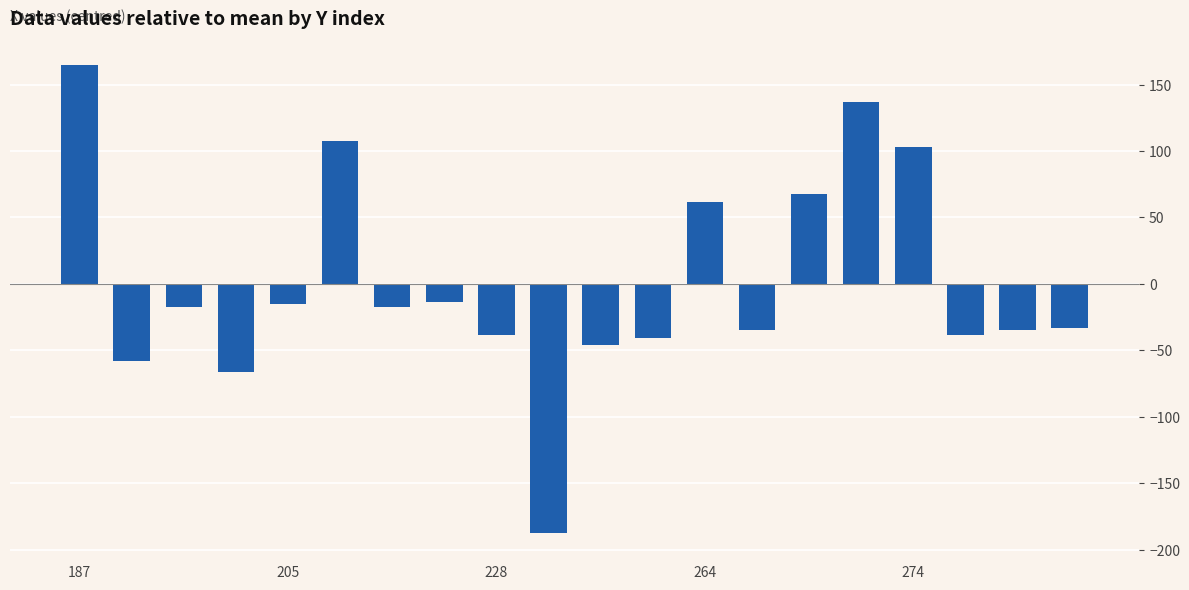

What is the value of the 10th bar from the left?

-187.3